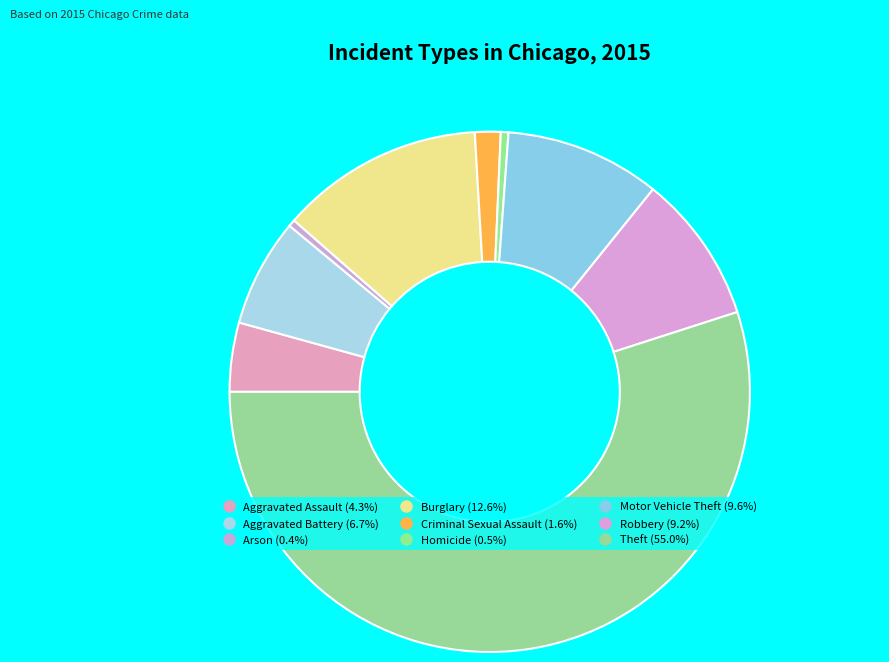

How many slices are in this pie chart?

9